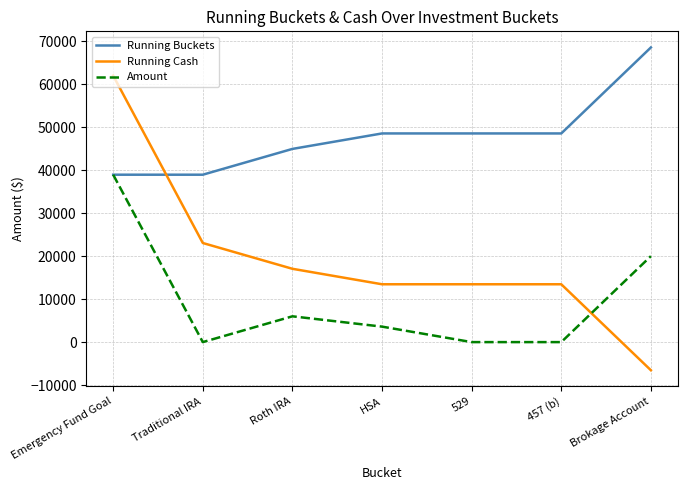

Is it true that Running Buckets equals 48544.8 at 457 (b)?

True